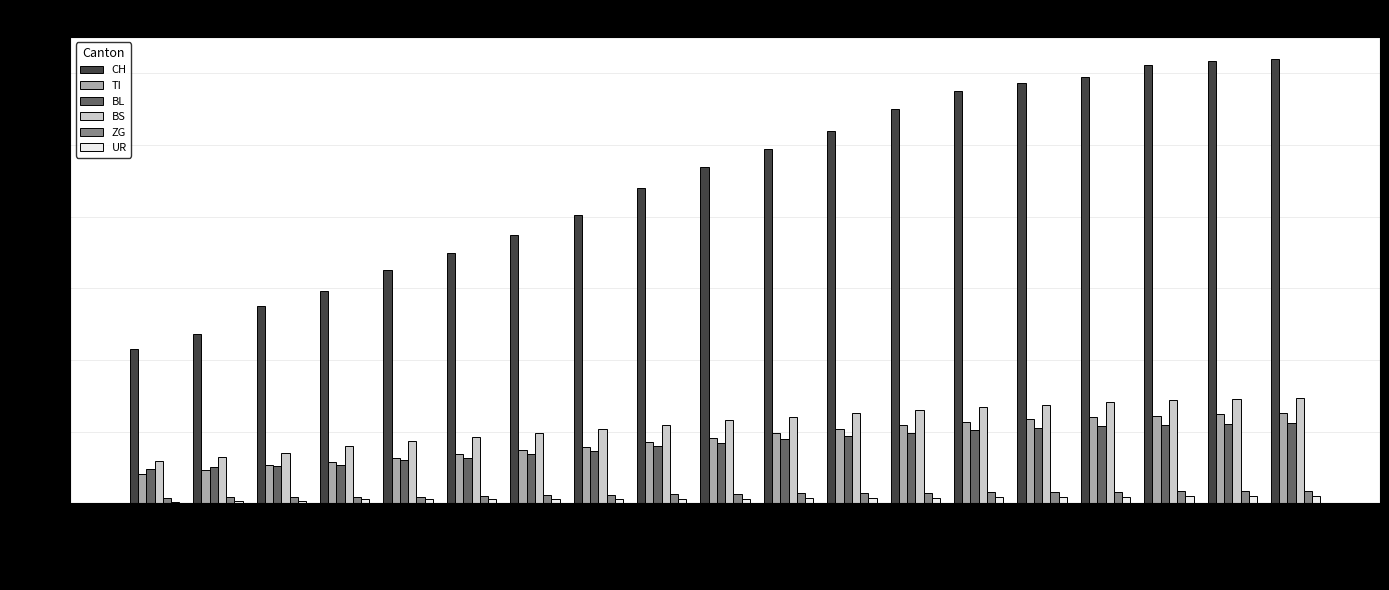

What are all the series names shown in the legend?

CH, TI, BL, BS, ZG, UR